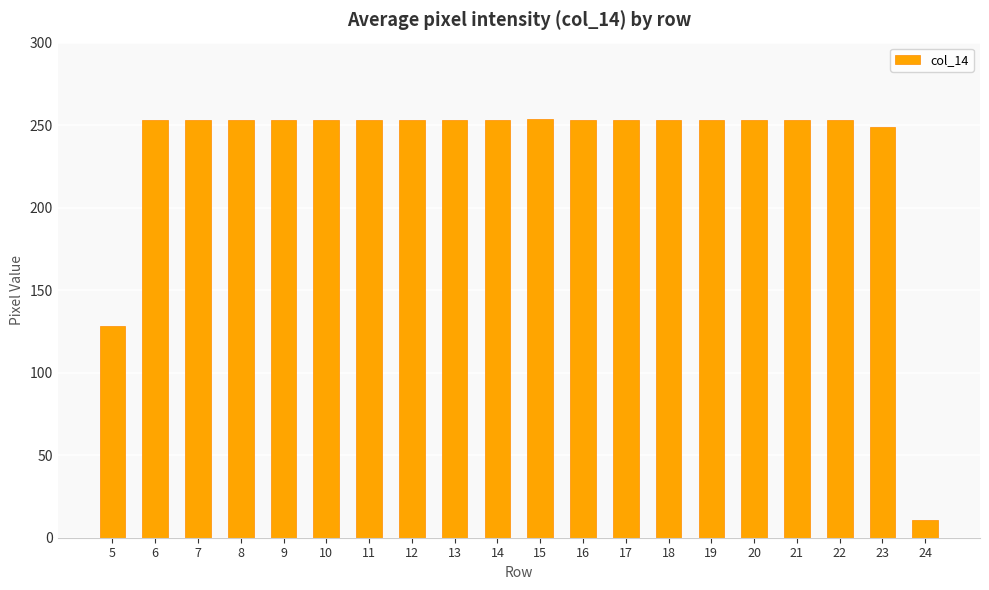

The value at 18 is 149. True or false?

False